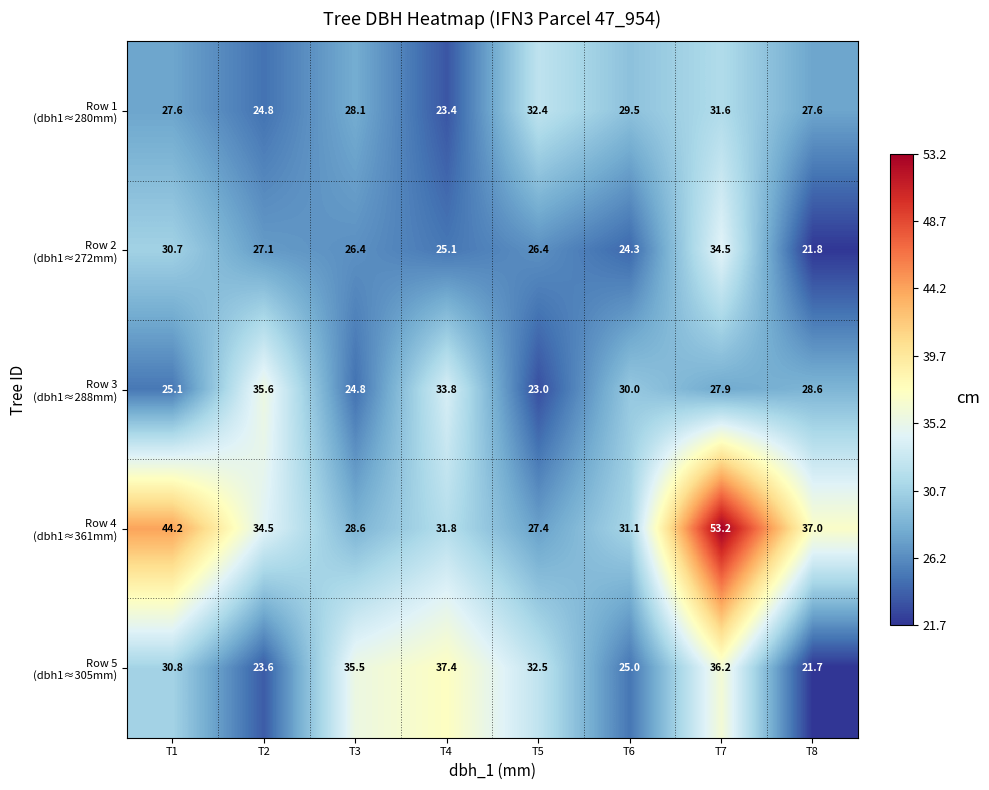

At how many categories does at least one series exceed 35?

6